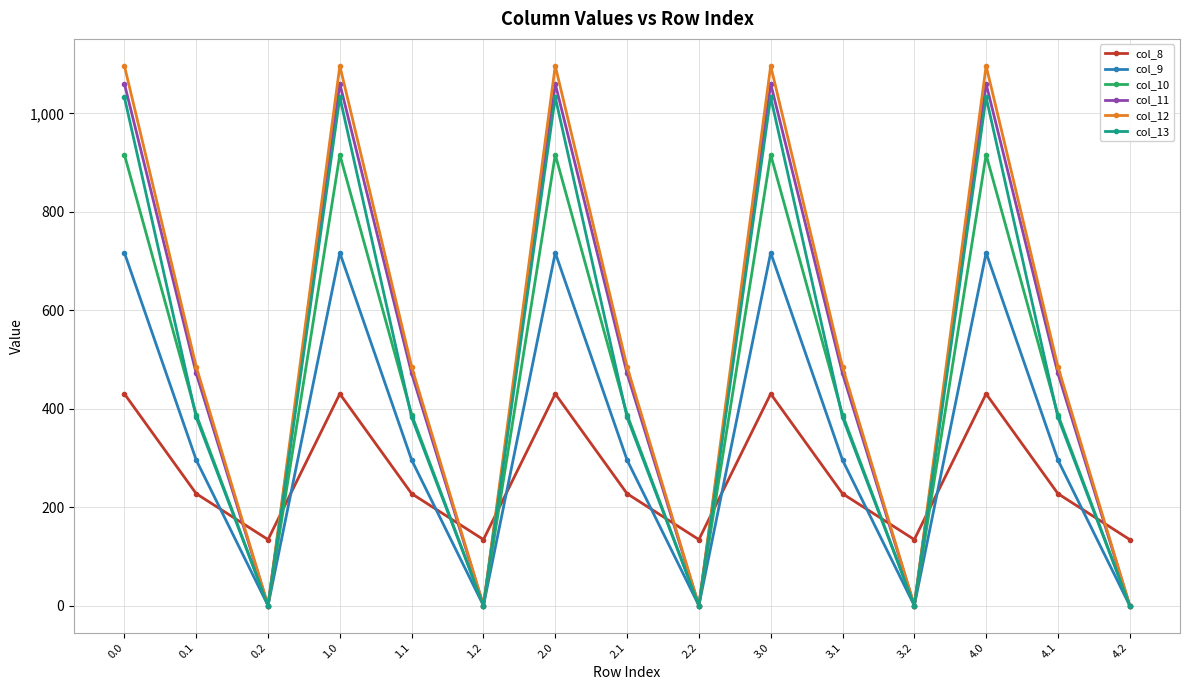

True or false: col_11 and col_8 intersect in this chart.

True